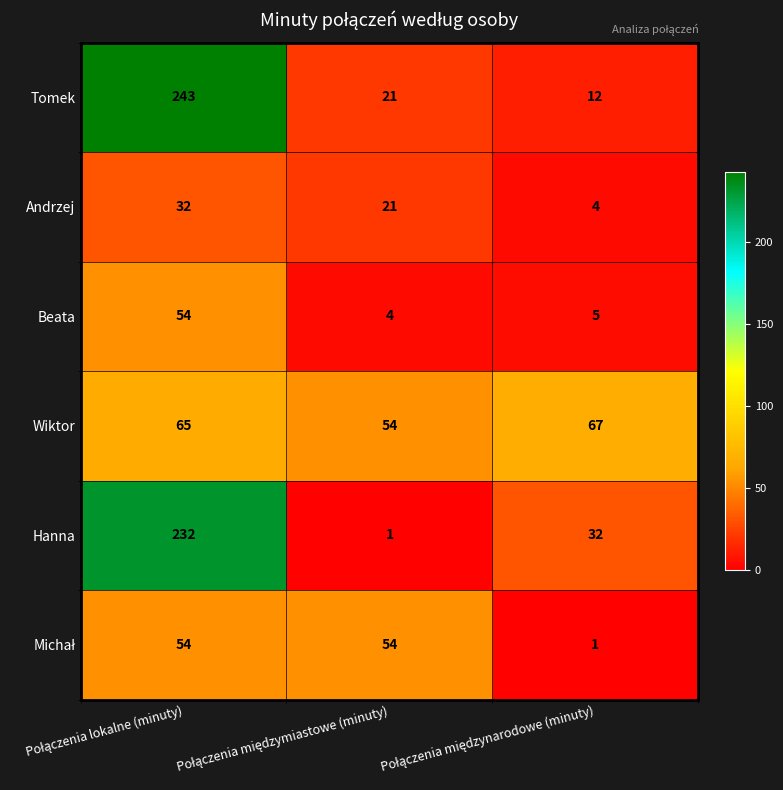

What is the sum of all Tomek values?

276